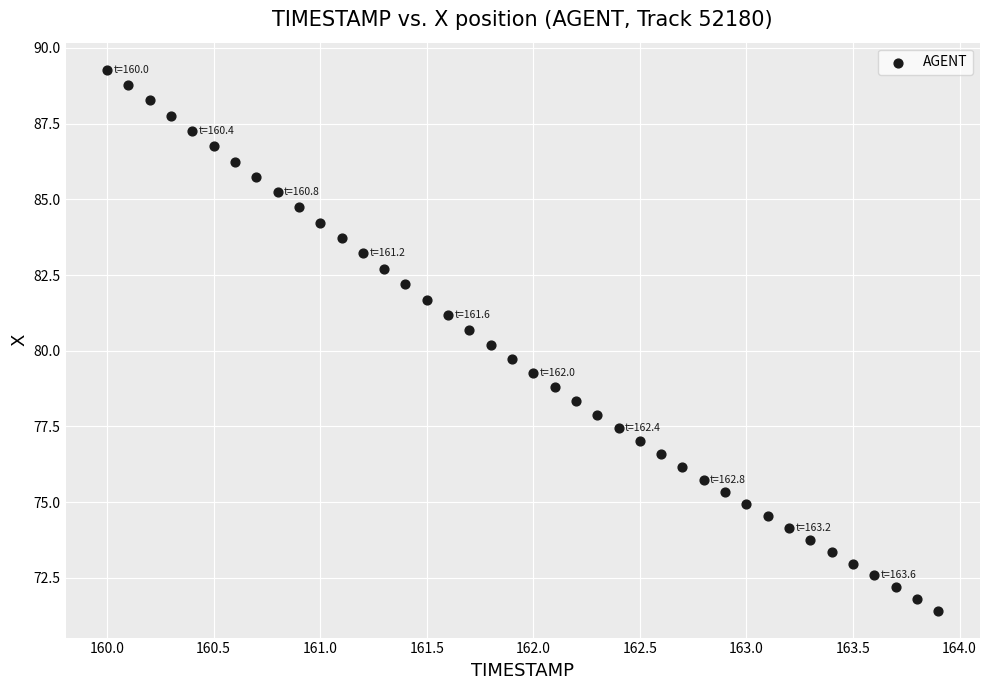

What is the range of X values (max minus min)?

3.9